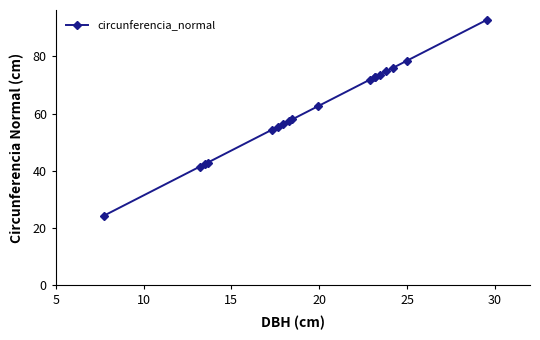

How many lines are shown in the chart?

1